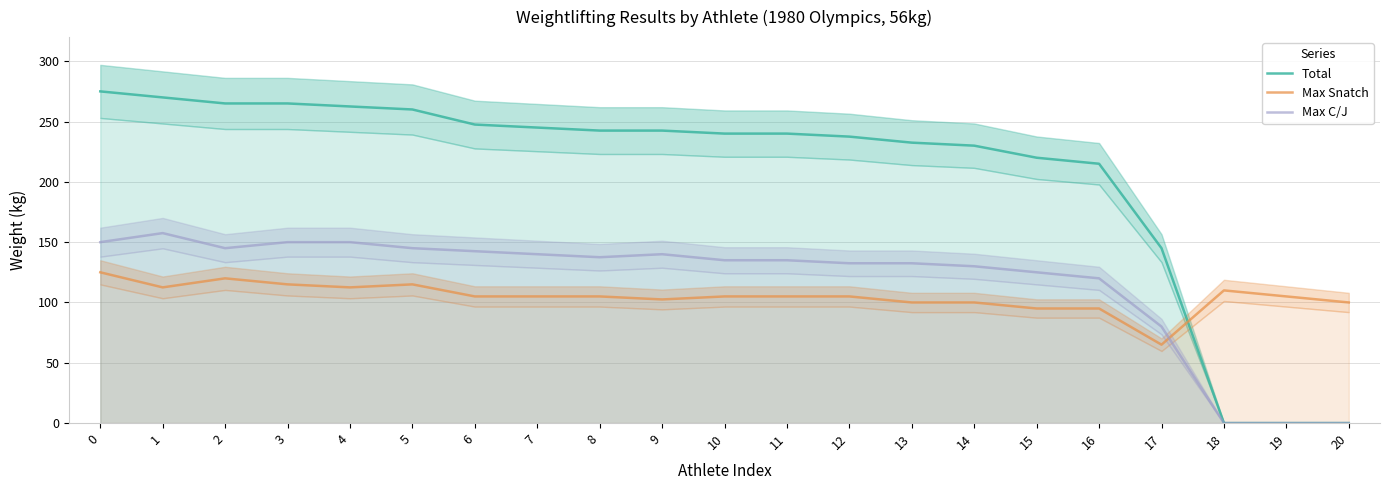

Which series ends up on top after the final intersection of Max Snatch and Total?

Max Snatch